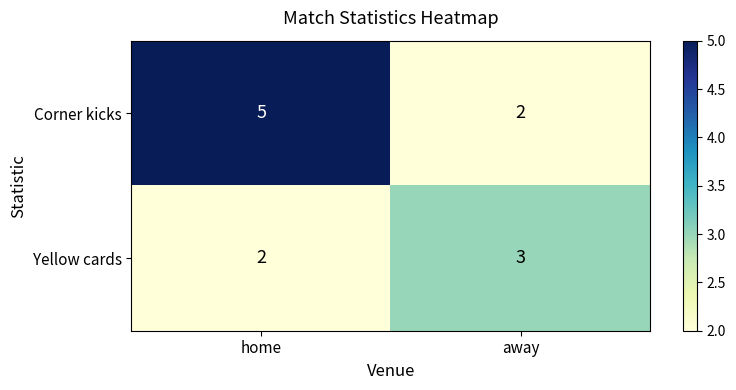

What is the average value of the Corner kicks series?

4